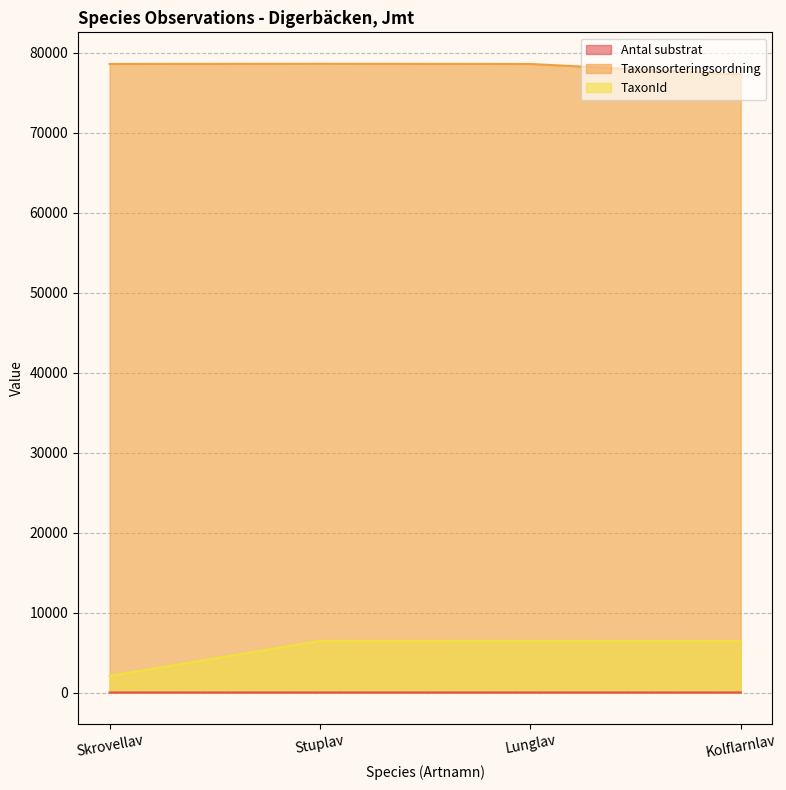

What is the sum of the Antal substrat values at Lunglav and Stuplav?

6